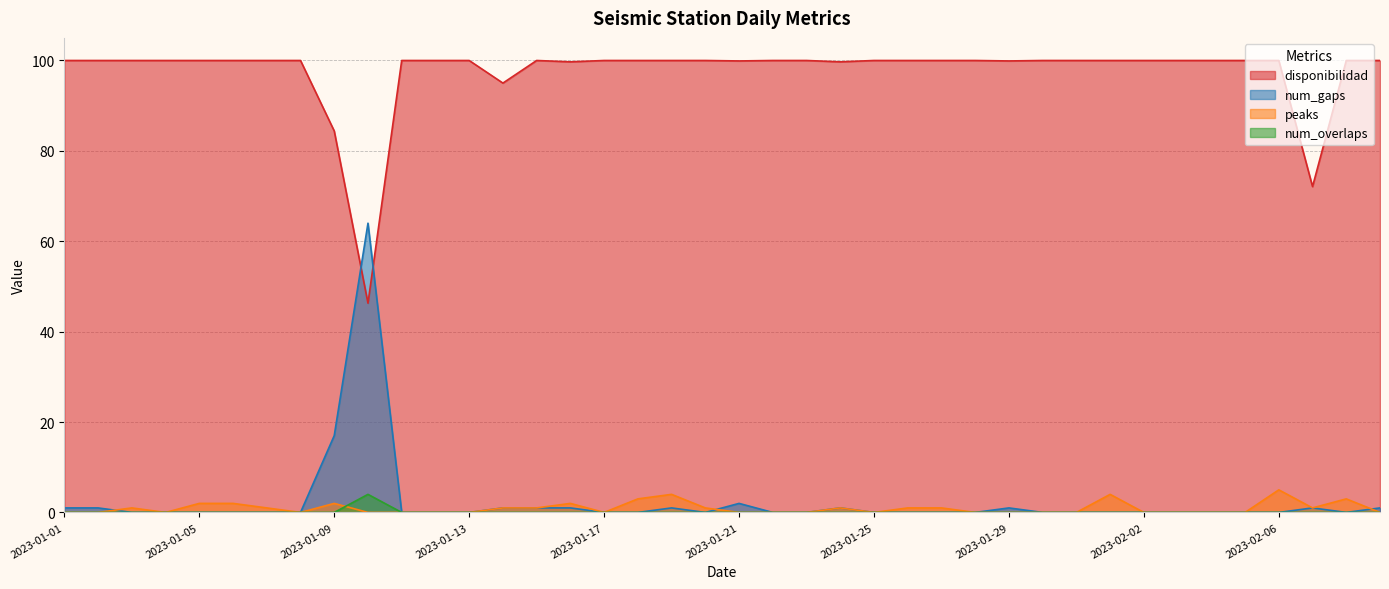

What is the difference between the disponibilidad values at 2023-02-07 and 2023-01-27?

27.9